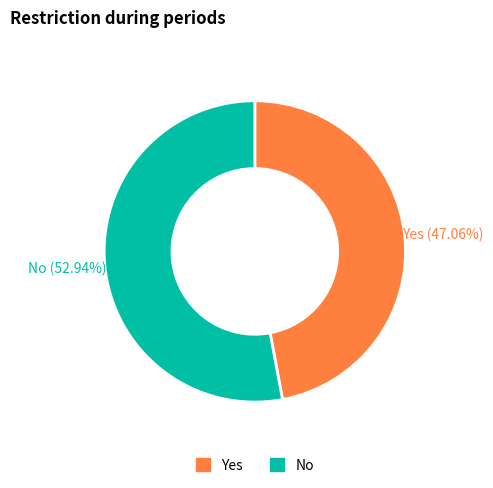

Count the number of slices in the pie.

2